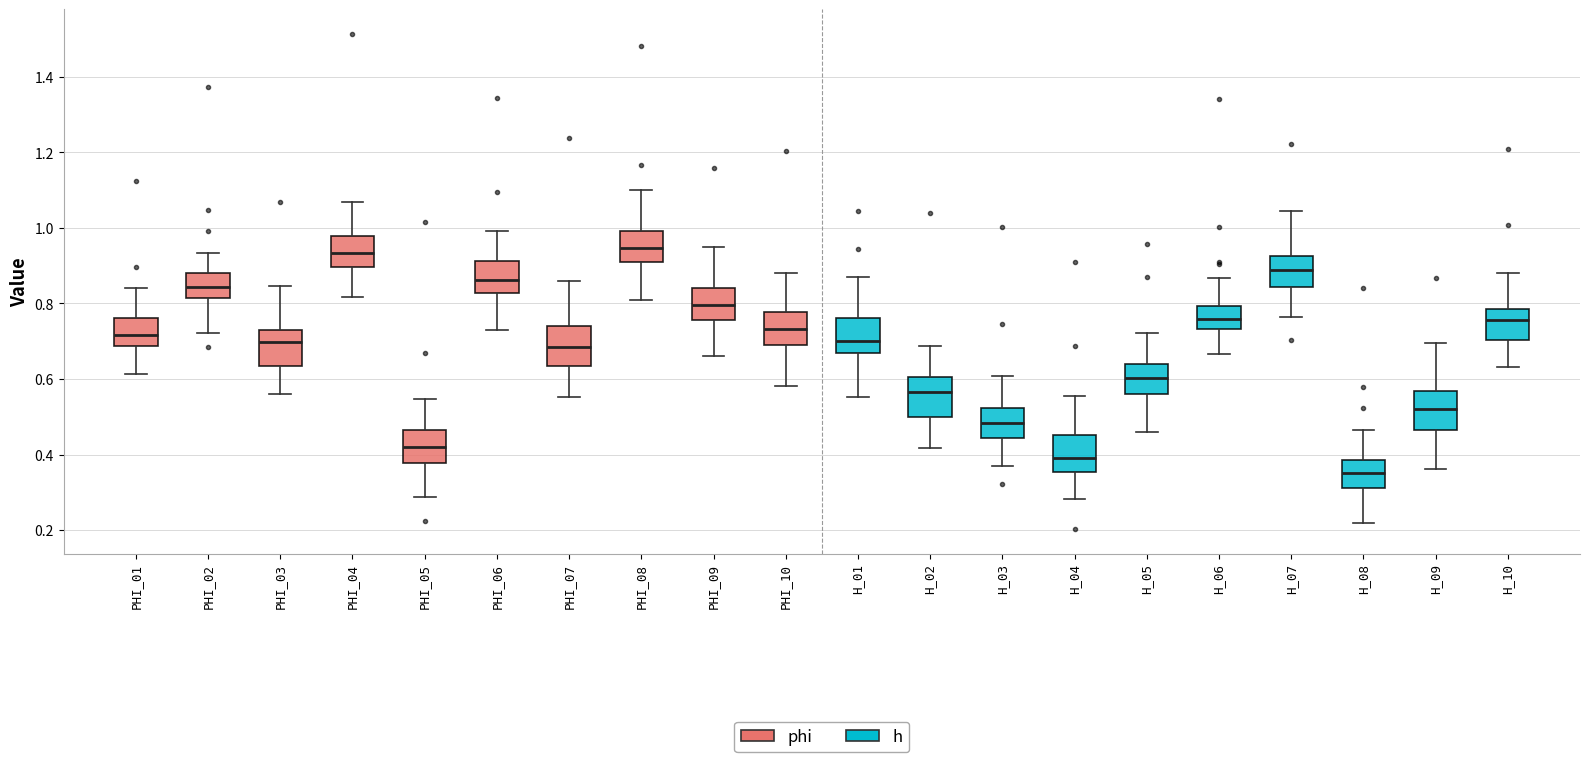

Where does the upper whisker of the box for H_01 end on the y-axis? The values are not printed on the chart, so give them approximately, as read against the axis.

0.86